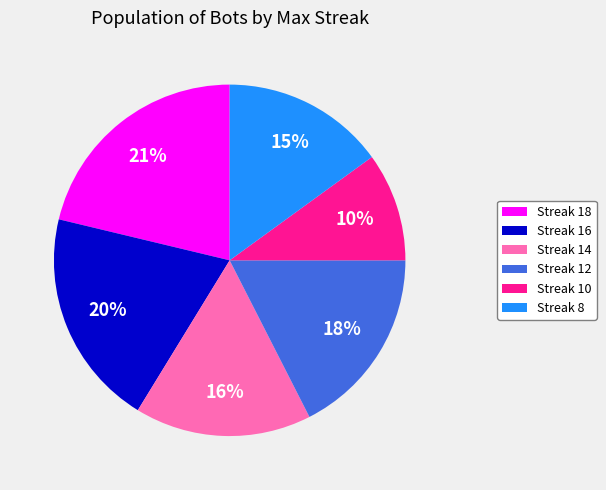

Count the number of slices in the pie.

6